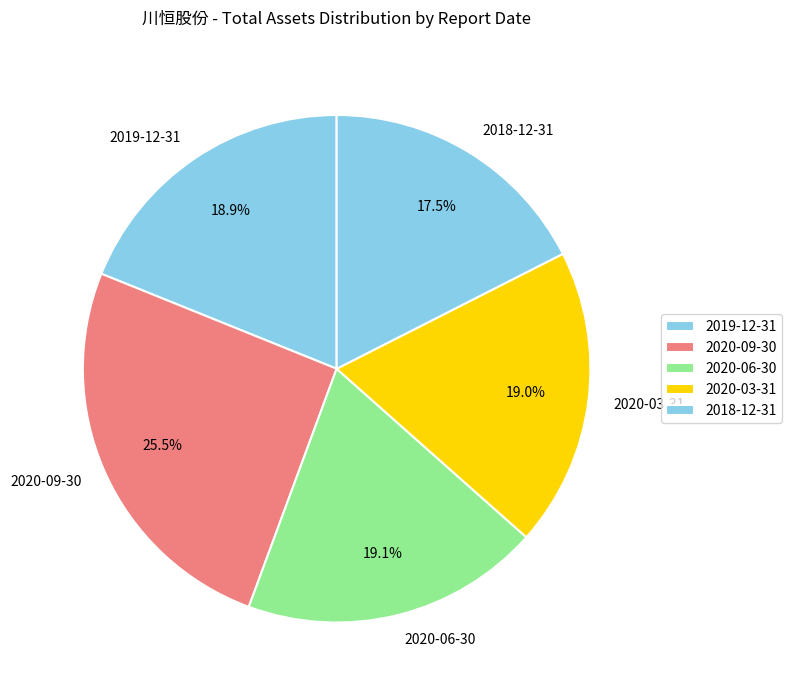

Is there a majority slice in this chart?

No